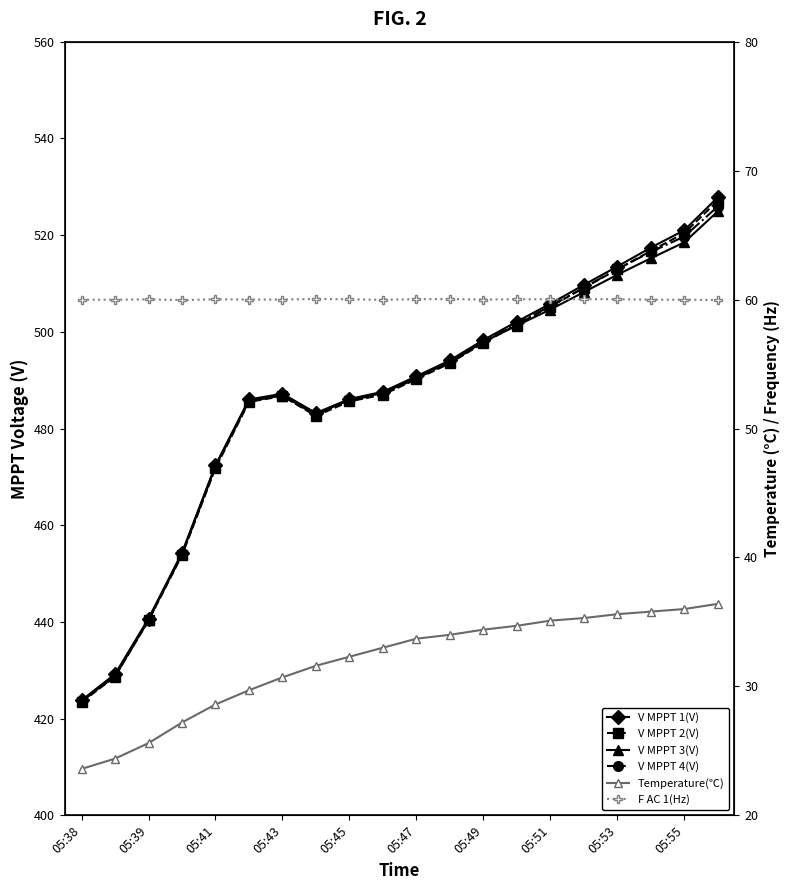

What is the difference between the second highest and second lowest values in the V MPPT 2(V) series?

91.7